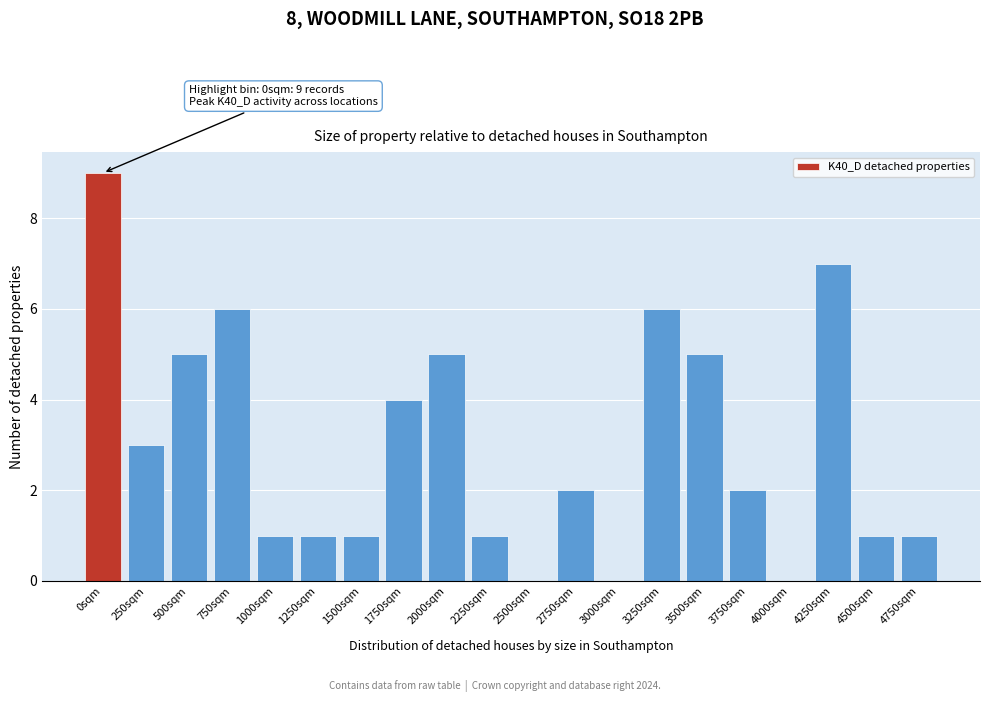

Reading left to right, list all the values displayed in this chart.

0sqm=9	250sqm=3	500sqm=5	750sqm=6	1000sqm=1	1250sqm=1	1500sqm=1	1750sqm=4	2000sqm=5	2250sqm=1	2500sqm=0	2750sqm=2	3000sqm=0	3250sqm=6	3500sqm=5	3750sqm=2	4000sqm=0	4250sqm=7	4500sqm=1	4750sqm=1